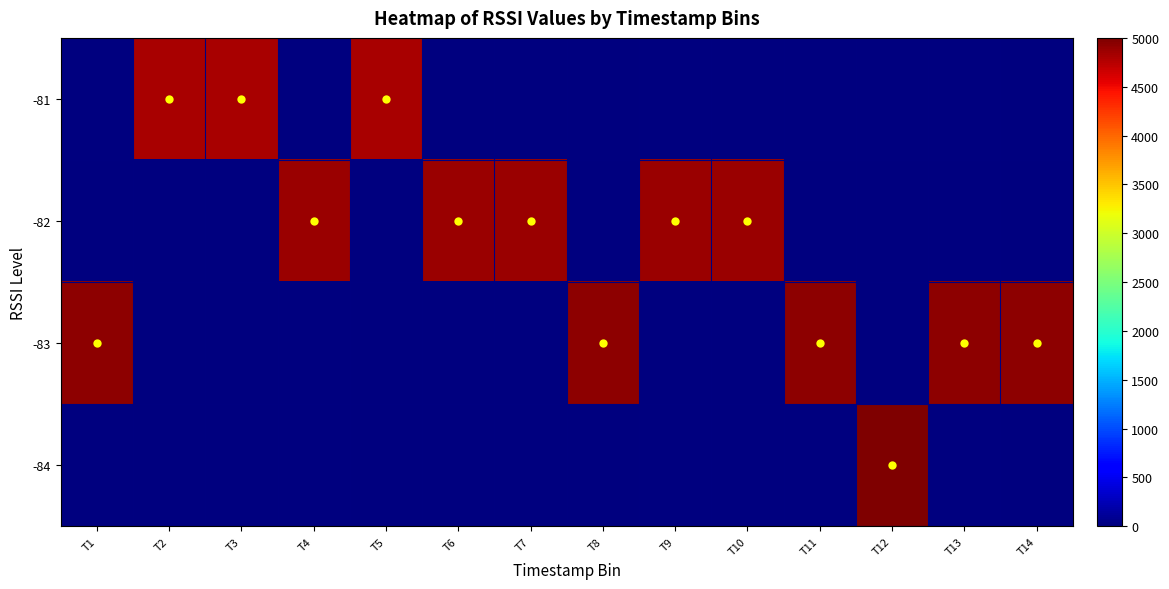

Reading right to left, what are all the values shown in this chart?

row_0: 0.0	0.0	0.0	0.0	0.0	0.0	0.0	0.0	0.0	4821.4	0.0	4821.4	4821.4	0.0
row_1: 0.0	0.0	0.0	0.0	4881.0	4881.0	0.0	4881.0	4881.0	0.0	4881.0	0.0	0.0	0.0
row_2: 4940.5	4940.5	0.0	4940.5	0.0	0.0	4940.5	0.0	0.0	0.0	0.0	0.0	0.0	4940.5
row_3: 0.0	0.0	5000.0	0.0	0.0	0.0	0.0	0.0	0.0	0.0	0.0	0.0	0.0	0.0